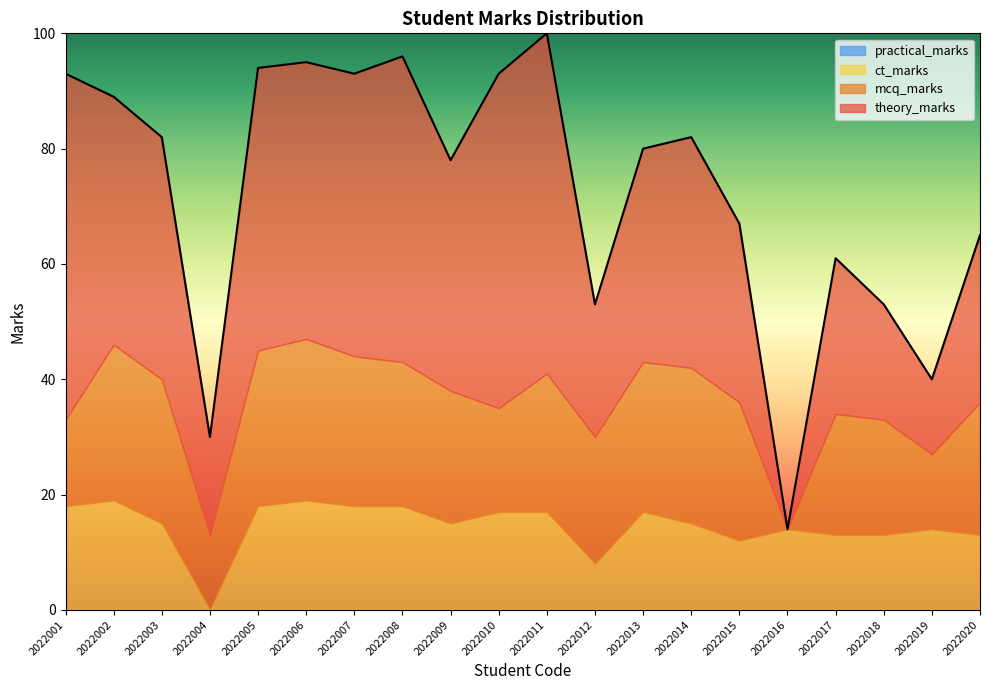

Is it true that ct_marks equals 15 at 2022014?

True